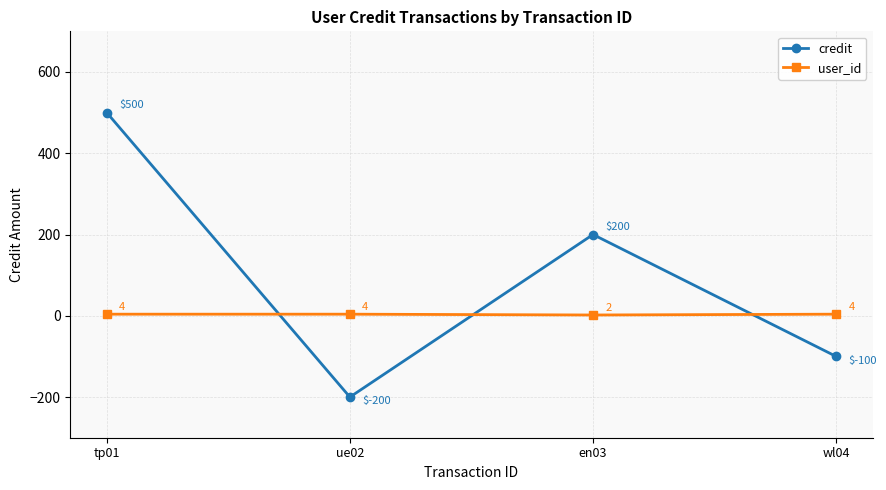

What is the difference between the highest and lowest values at en03?

198